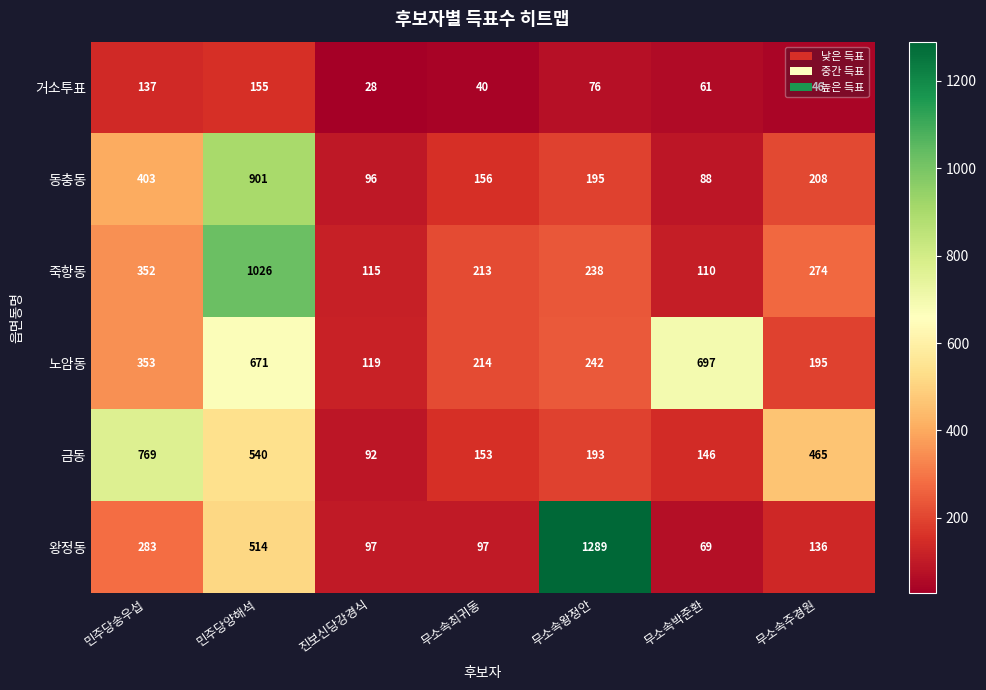

Between 민주당양해석 and 무소속박준환, which series saw the biggest shift?

죽항동